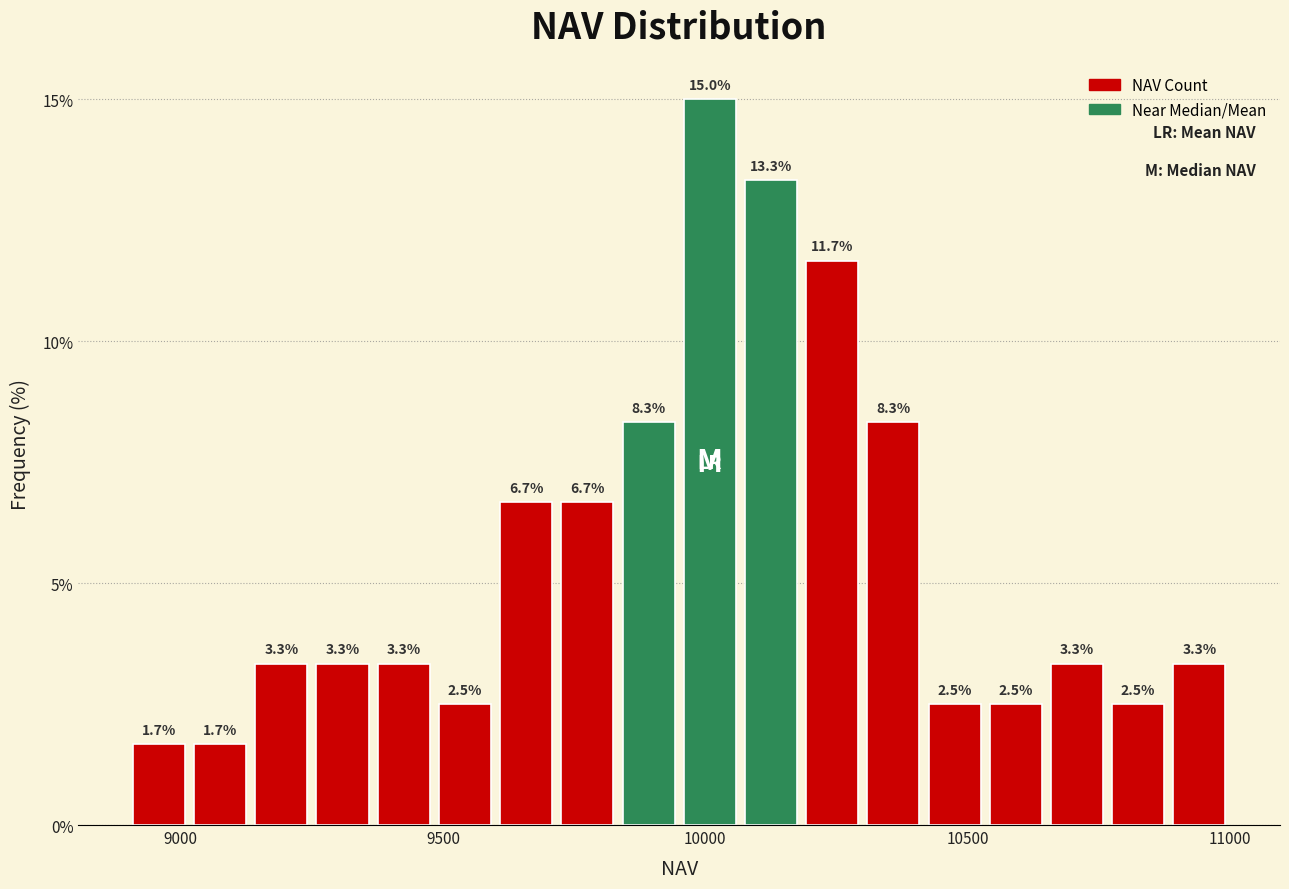

Read against the x-axis, roughly where is the centre of the tallest bar?

10000